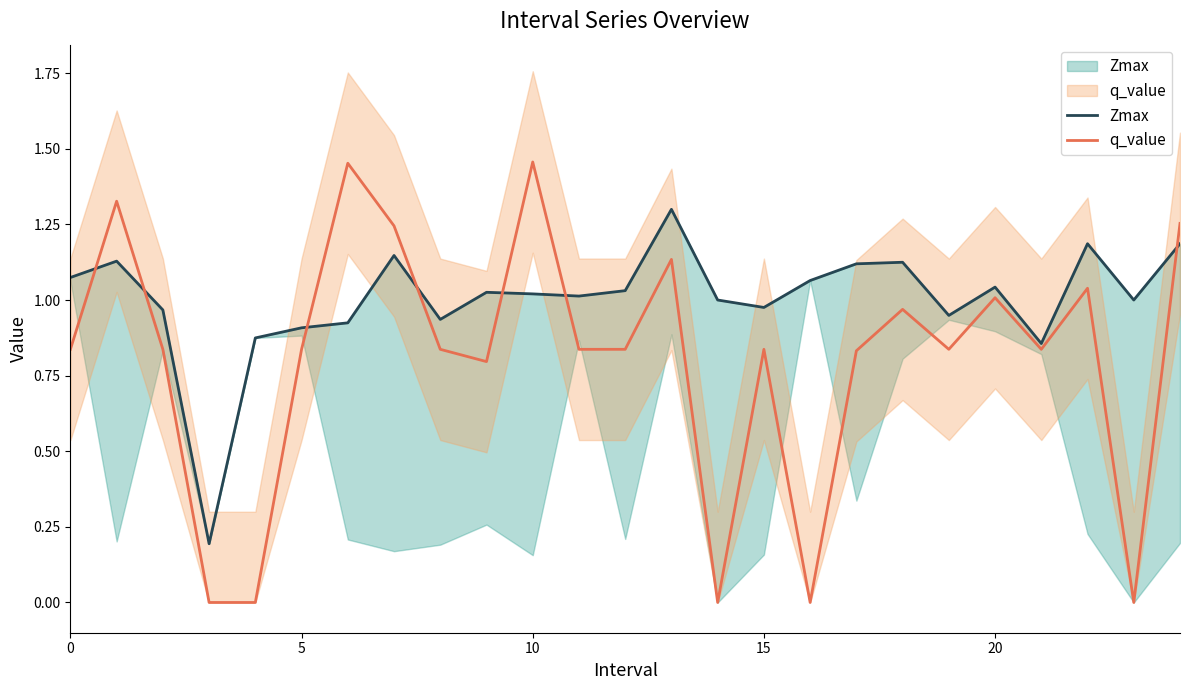

The q_value series shows 0.3 at 12. True or false?

False